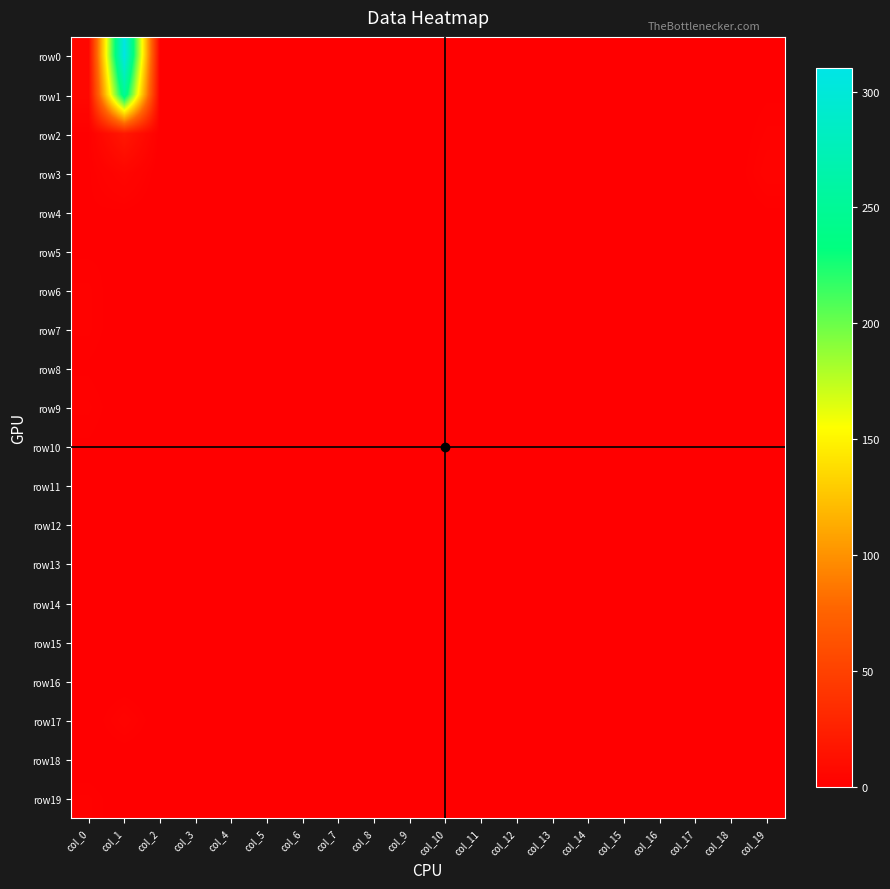

Between col_7 and col_9, which series saw the biggest shift?

row0